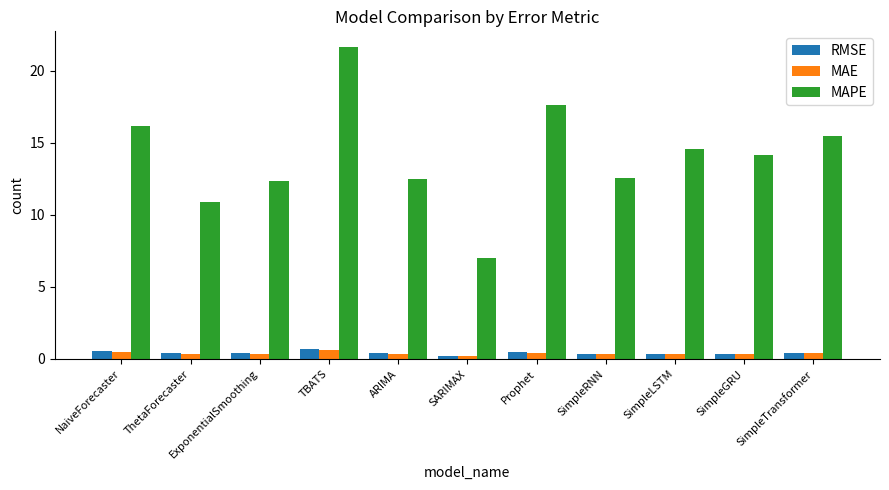

What is the smallest value displayed?

0.2